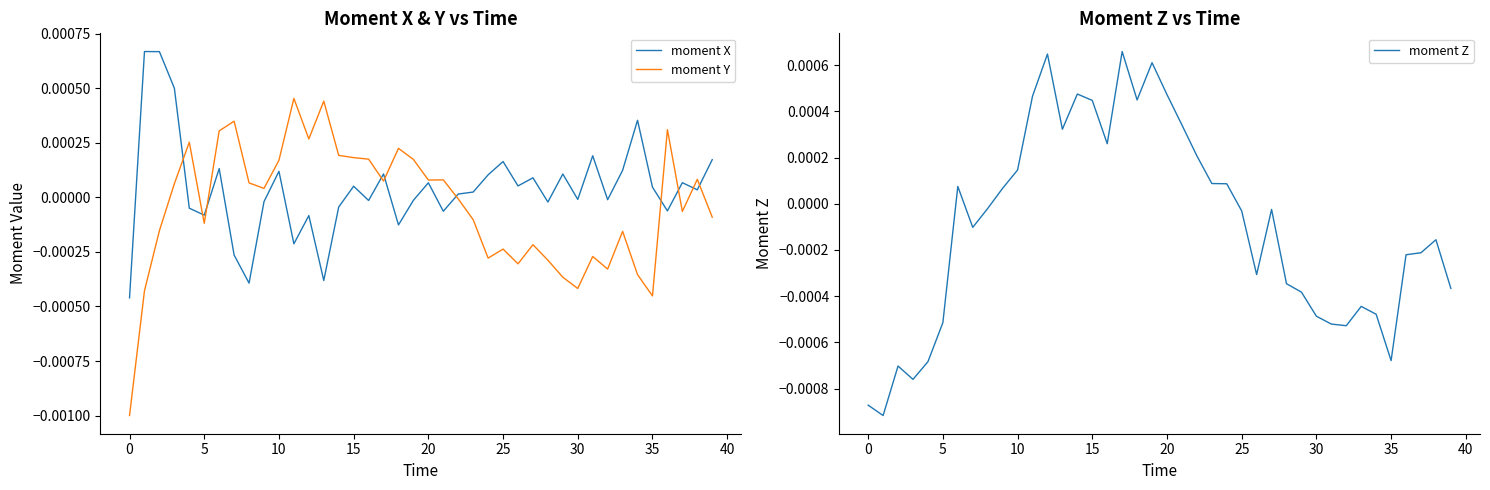

At how many categories does at least one series exceed 0?

35